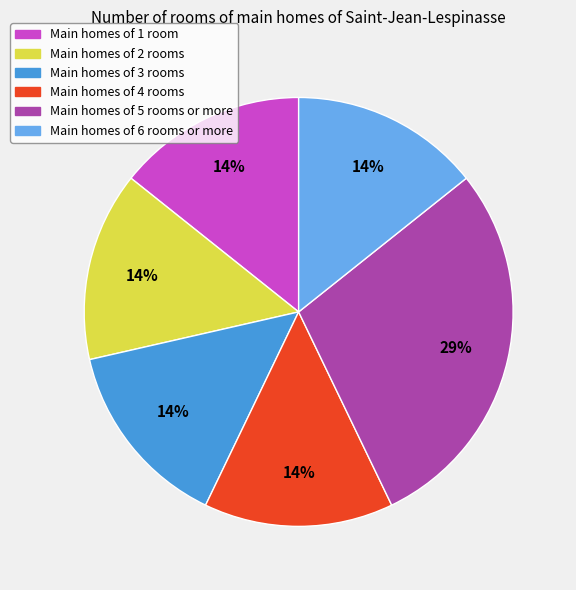

Is there a majority slice in this chart?

No